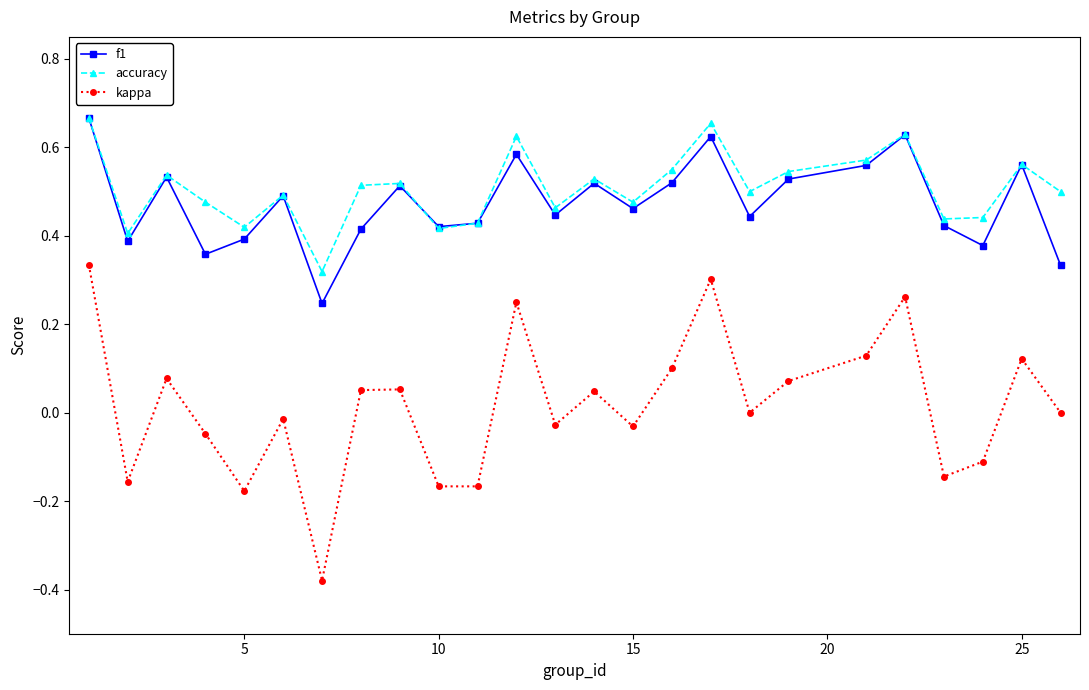

Which series has the largest range (max minus min)?

kappa